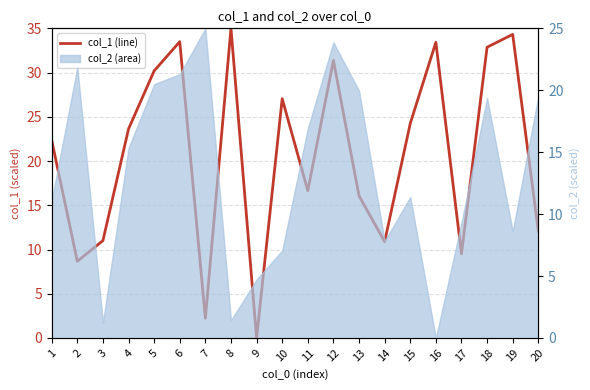

List the labels in order of value, largest first.

8, 19, 6, 16, 18, 12, 5, 10, 15, 4, 1, 11, 13, 20, 3, 14, 17, 2, 7, 9